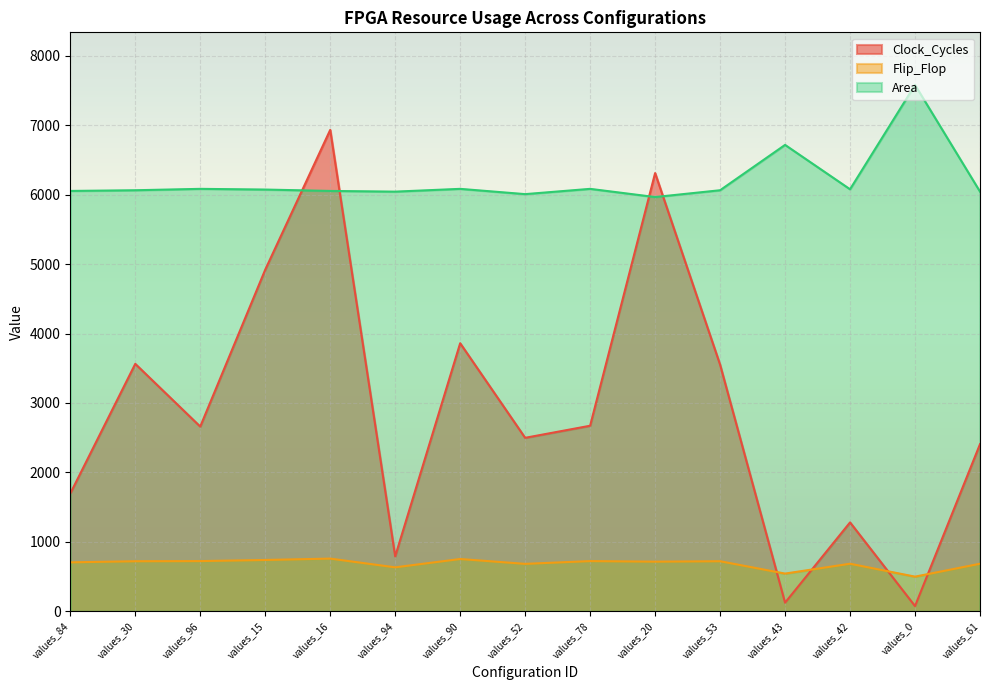

Where is Flip_Flop nearest to the value 629?

values_94